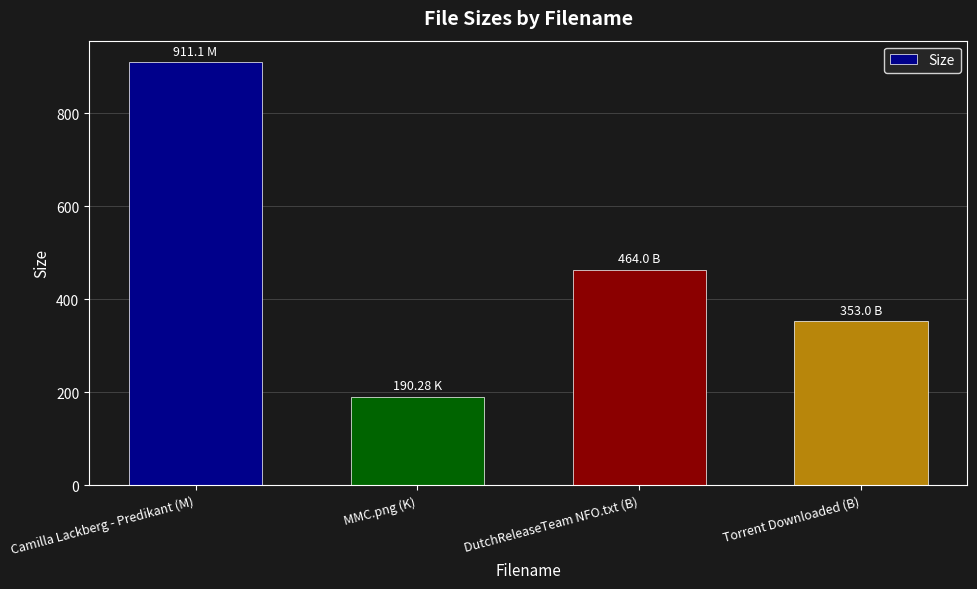

What is the maximum value shown in the chart?

911.1